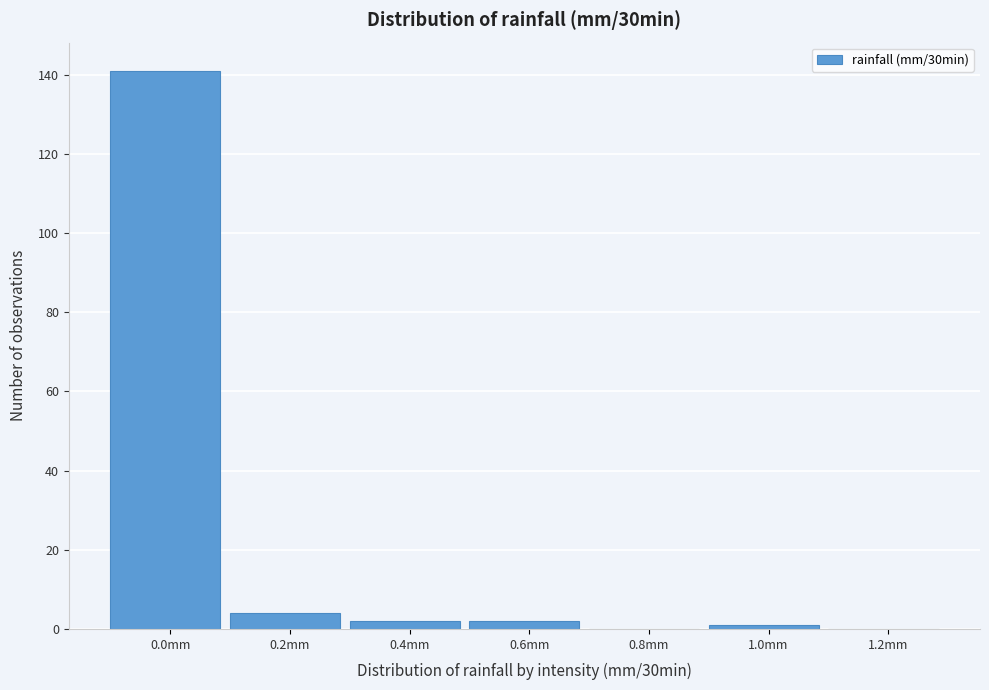

Reading left to right, transcribe all the data shown in this chart.

0.0mm=141	0.2mm=4	0.4mm=2	0.6mm=2	0.8mm=0	1.0mm=1	1.2mm=0